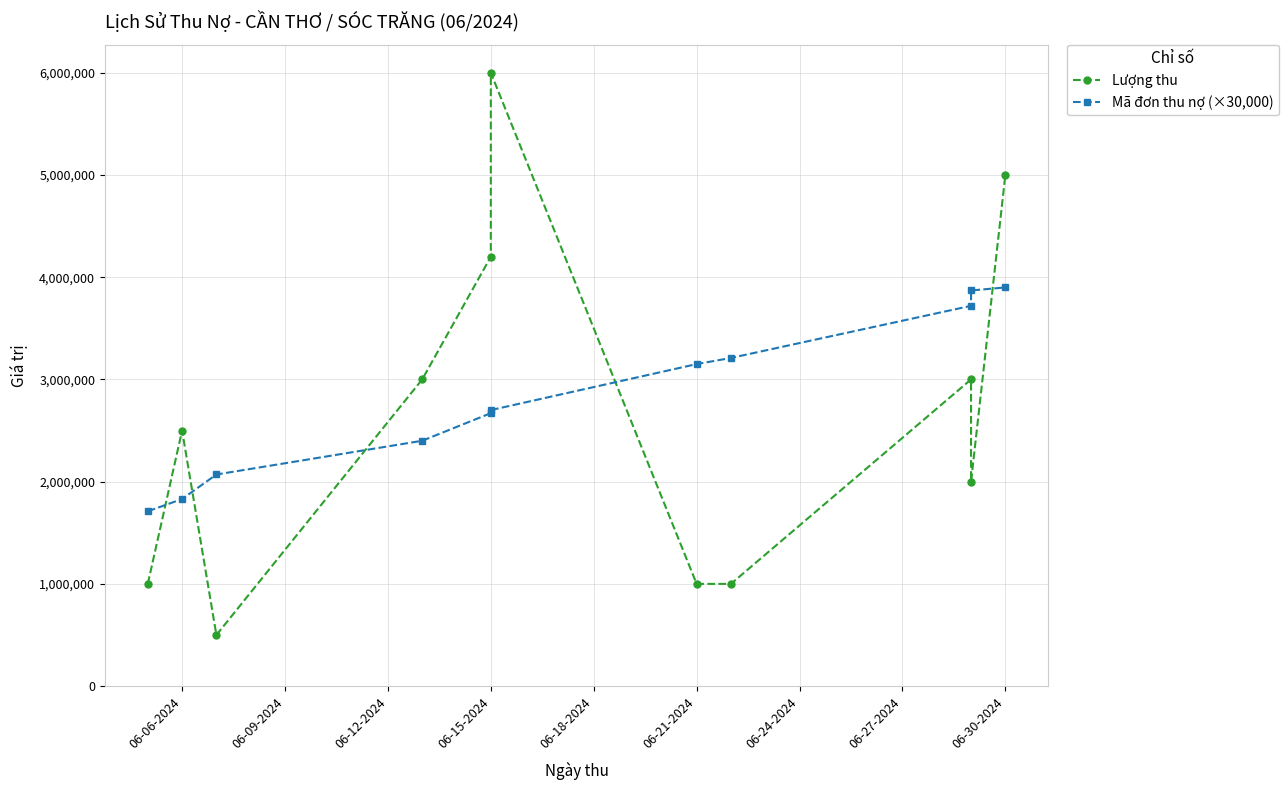

Does the chart display data point markers on the line(s)?

Yes